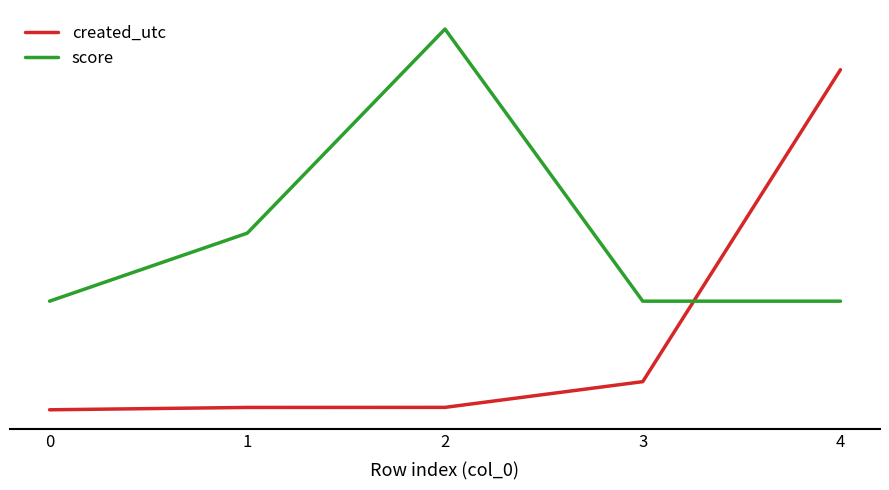

Between 2 and 0, which is larger?

2